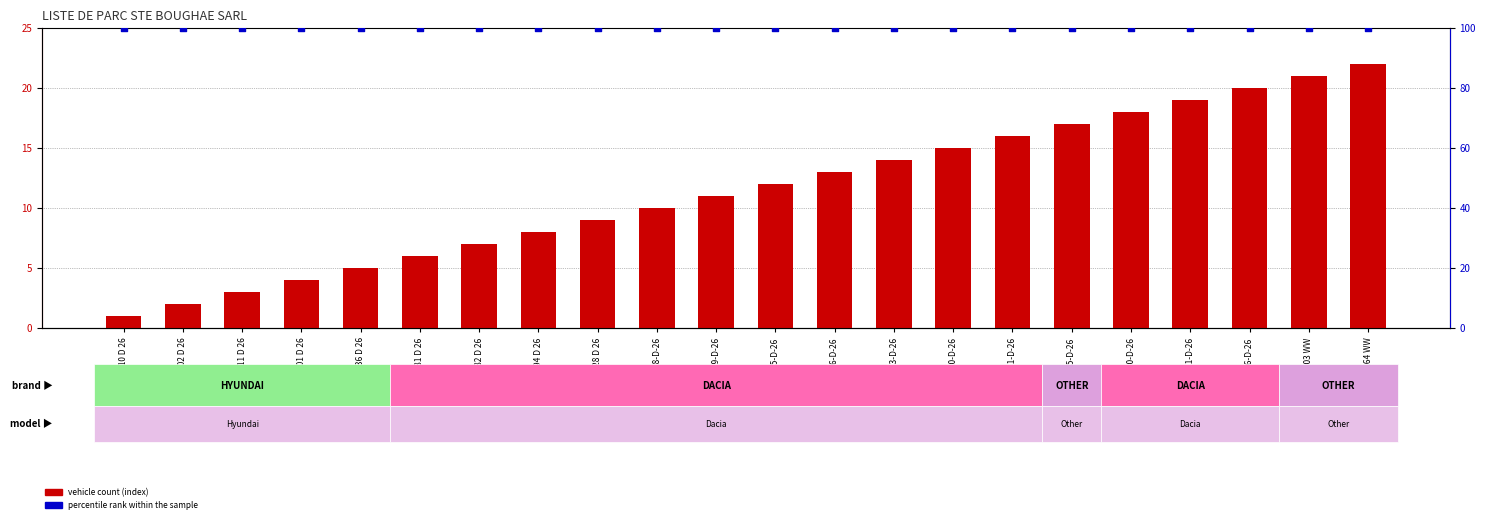

Is the value of percentile rank within the sample at 49911-D-26 greater than the value of vehicle count (index) at 459903 WW?

Yes